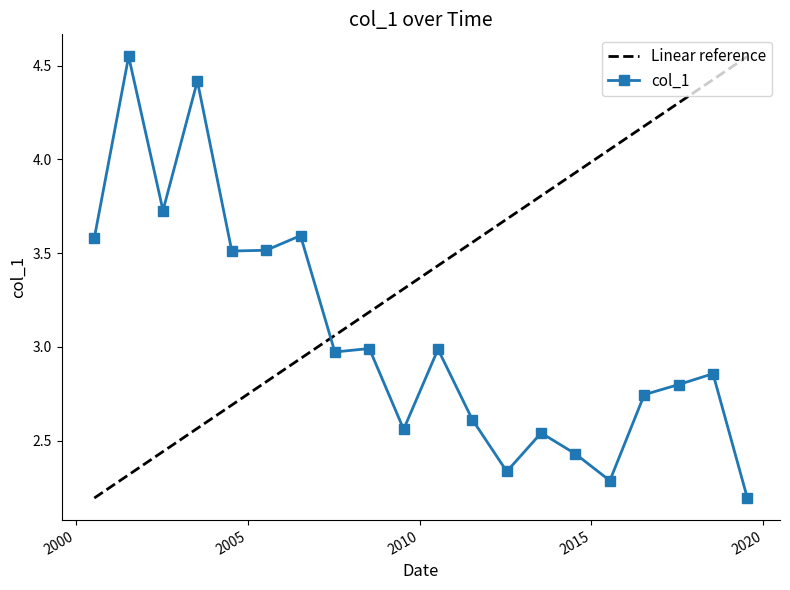

Rank the series by their average value, from lowest to highest.

col_1, Linear reference